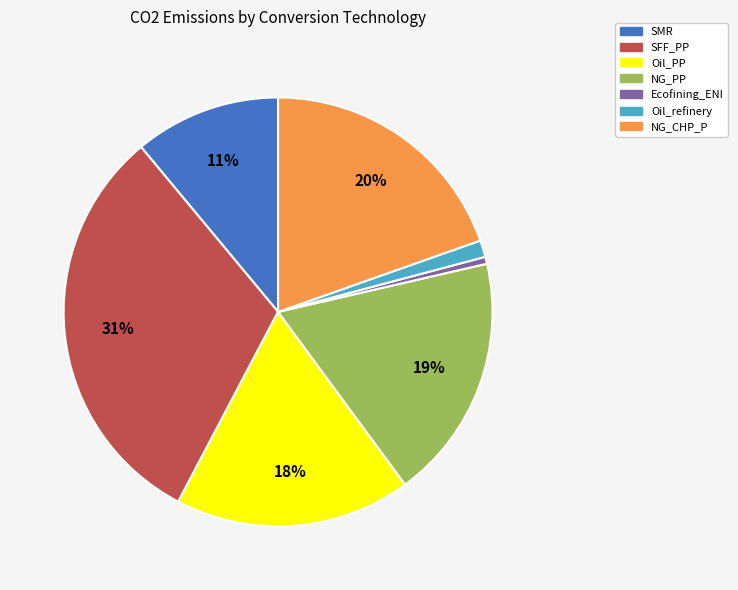

Is the sum of SMR and NG_CHP_P greater than half?

No